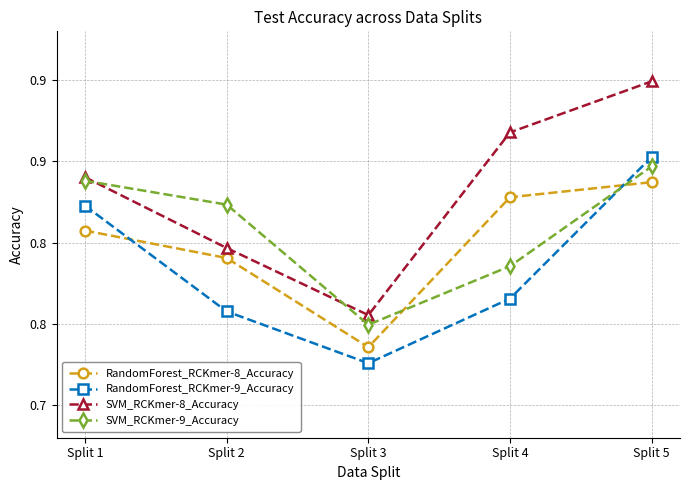

Does the chart have visible grid lines?

Yes